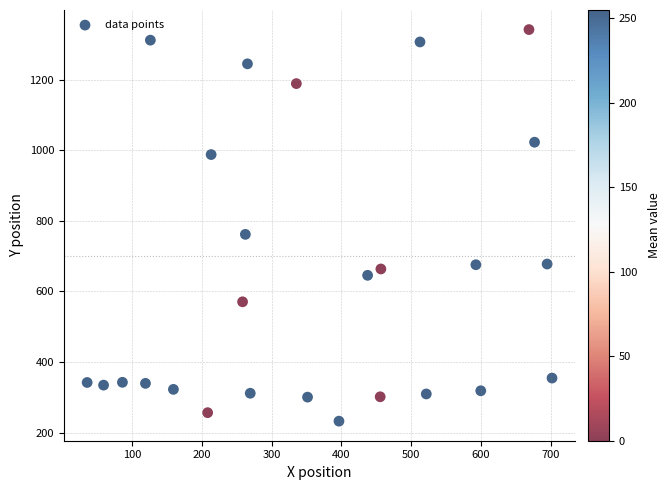

What Y value in the scatter plot is closest to 787?

761.5